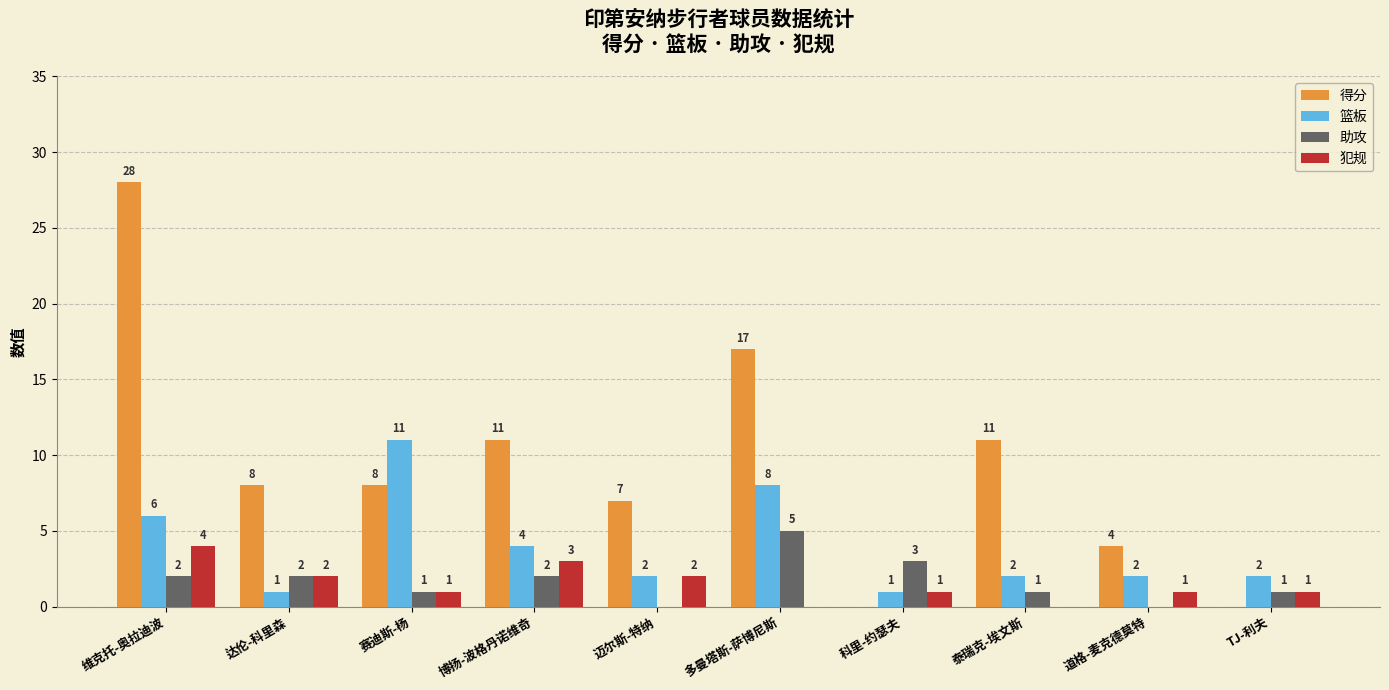

What are all the series names shown in the legend?

得分, 篮板, 助攻, 犯规